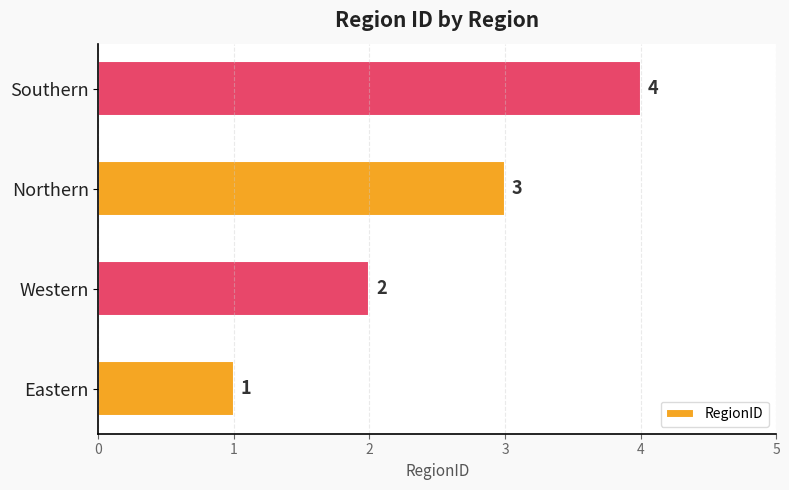

Between Southern and Northern, which is larger?

Southern